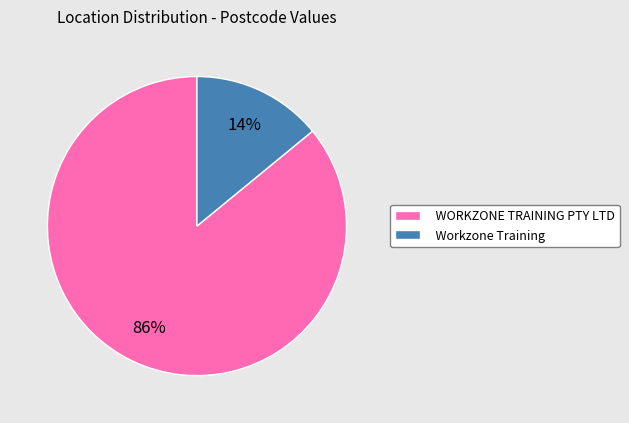

What is the ratio of the value at WORKZONE TRAINING PTY LTD to the value at Workzone Training?

6.1